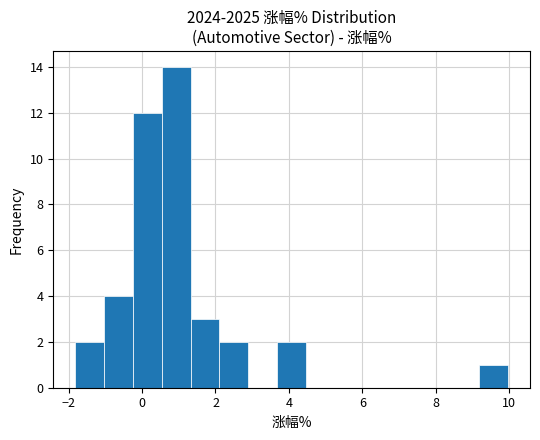

Around what value on the x-axis is the tallest bar? Give the approximate position of its centre, as read against the axis.

1.0